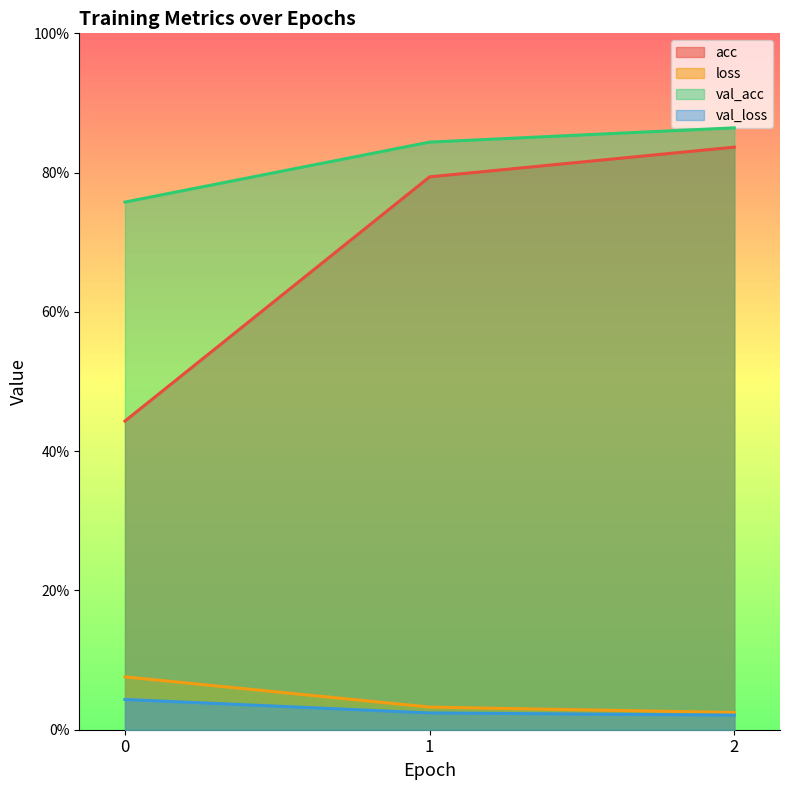

Reading left to right, list all the values displayed in this chart.

acc: 0.4	0.8	0.8
loss: 0.1	0.0	0.0
val_acc: 0.8	0.8	0.9
val_loss: 0.0	0.0	0.0